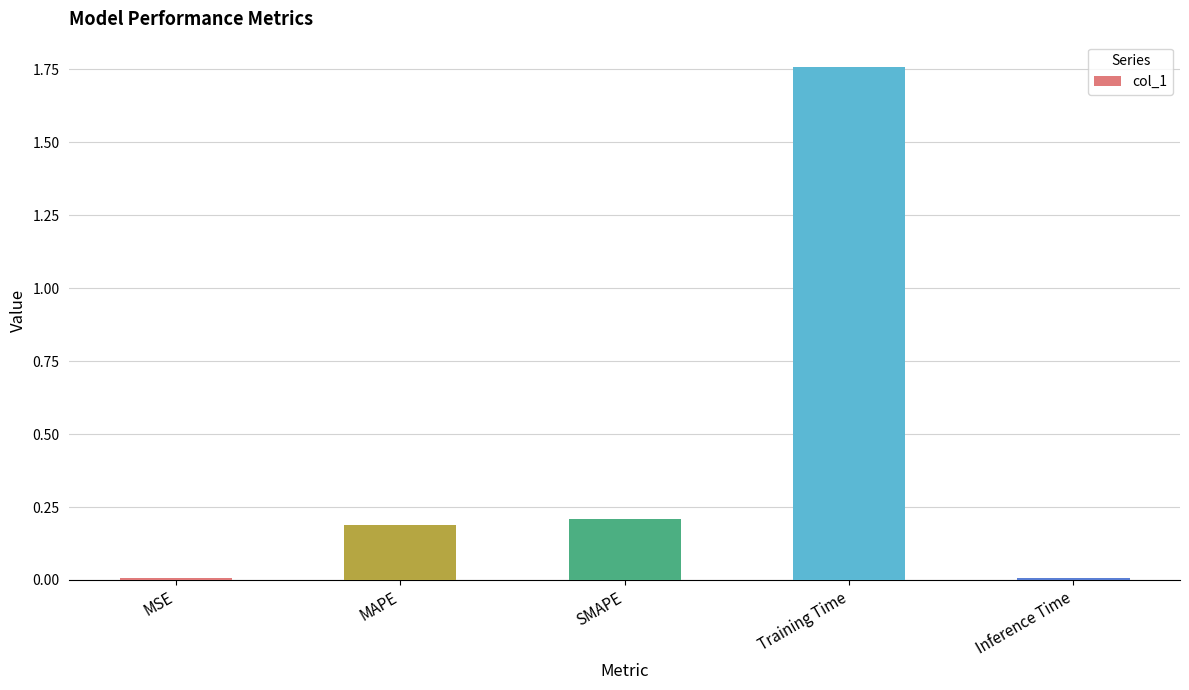

True or false: the data shows 2.4 at Training Time.

False